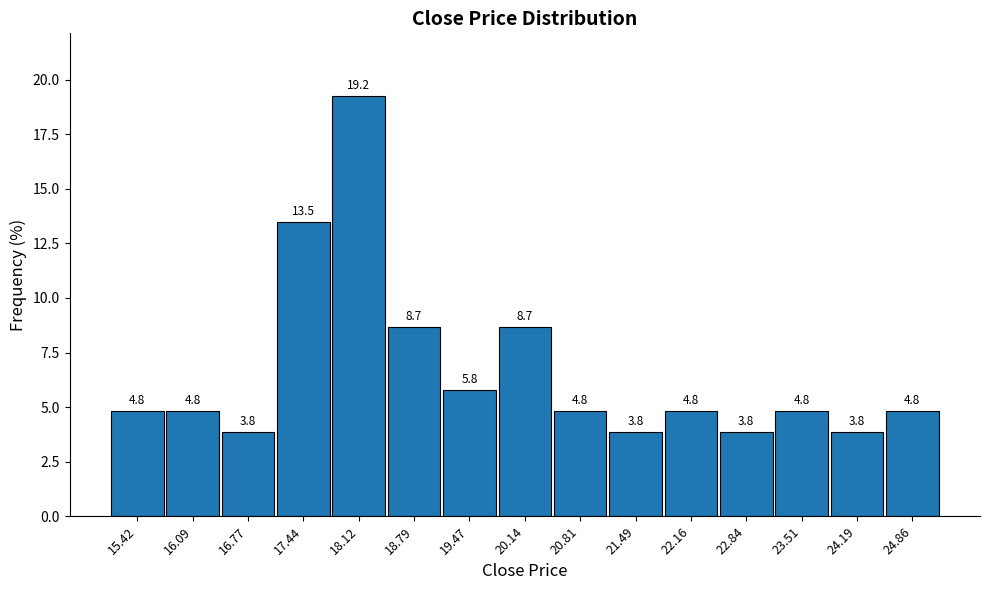

Reading left to right, list every bar in this chart as the range it spans on the x-axis followed by its height. The bar edges are not printed on the chart, so give them approximately, as read against the axis.

15.1 to 15.8: 4.8
15.8 to 16.4: 4.8
16.4 to 17.1: 3.8
17.1 to 17.8: 13.5
17.8 to 18.5: 19.2
18.5 to 19.1: 8.7
19.1 to 19.8: 5.8
19.8 to 20.5: 8.7
20.5 to 21.2: 4.8
21.2 to 21.8: 3.8
21.8 to 22.5: 4.8
22.5 to 23.2: 3.8
23.2 to 23.9: 4.8
23.9 to 24.5: 3.8
24.5 to 25.2: 4.8